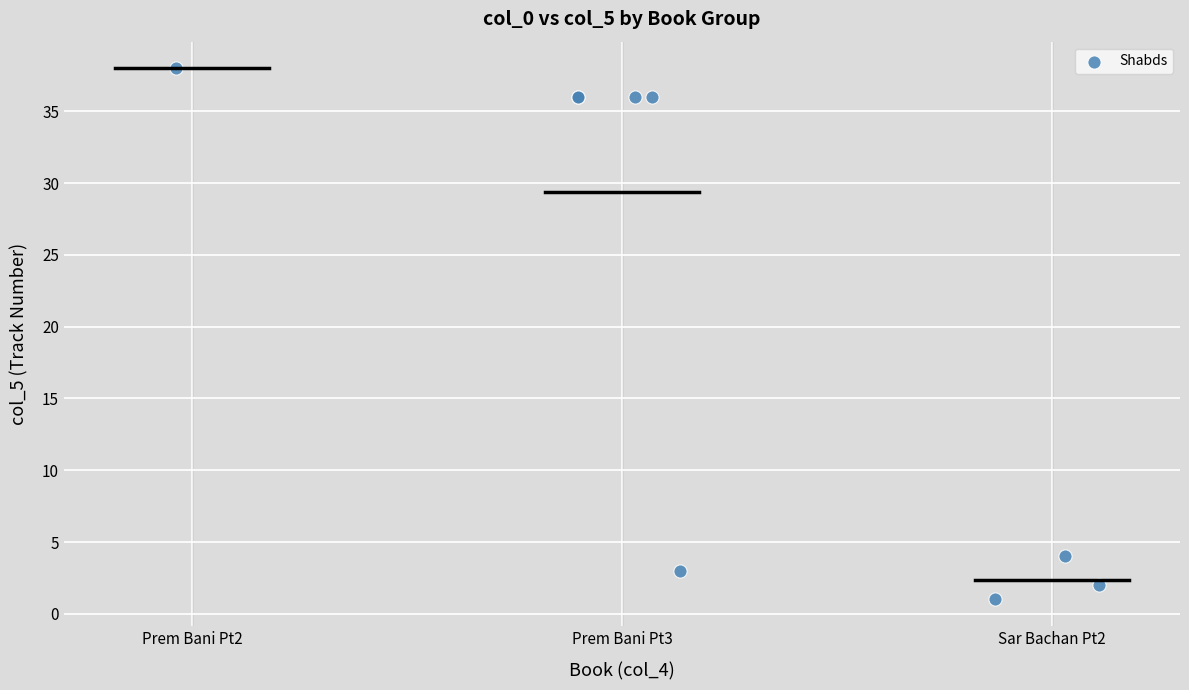

What Y value in the scatter plot is closest to 19?

4